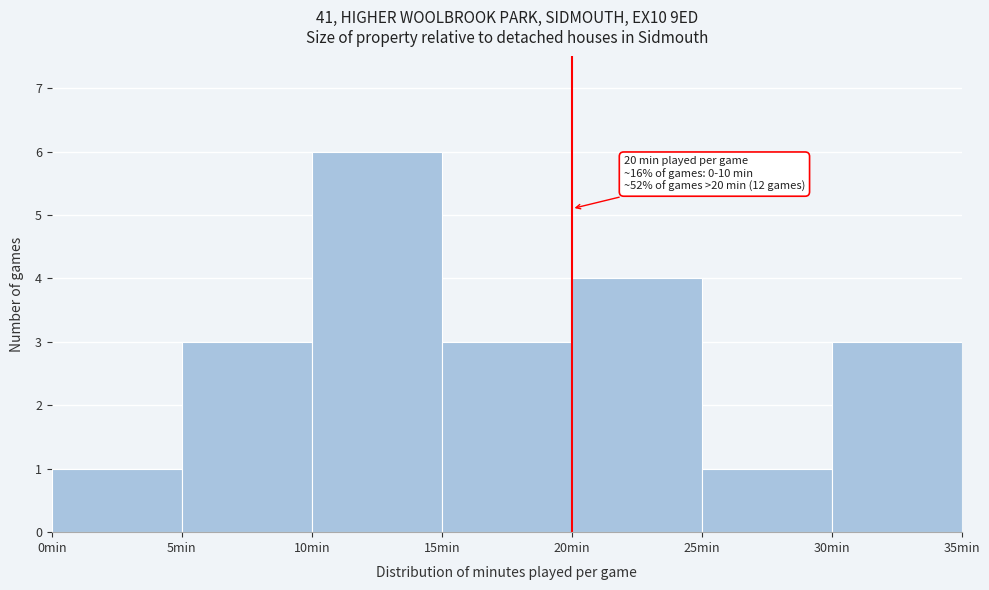

Over which range of the x-axis is the bar tallest?

10 to 15